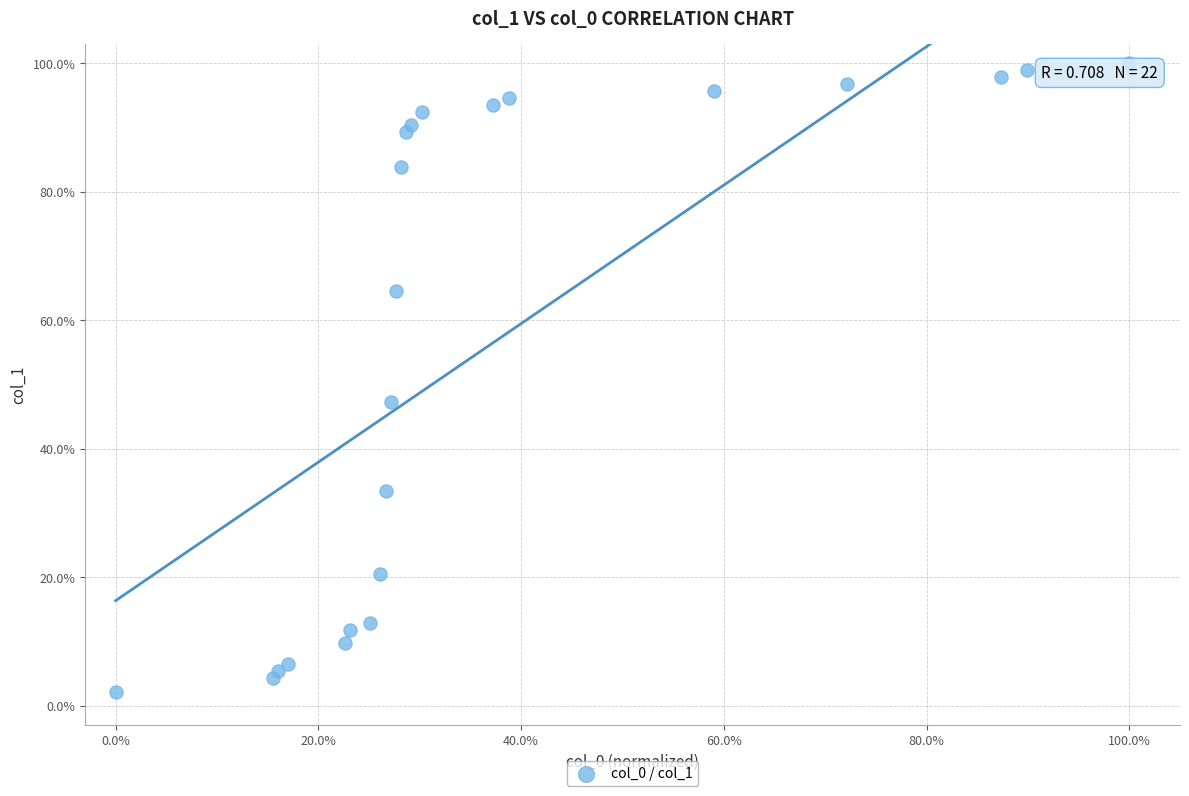

What is the range of Y values (max minus min)?

97.8